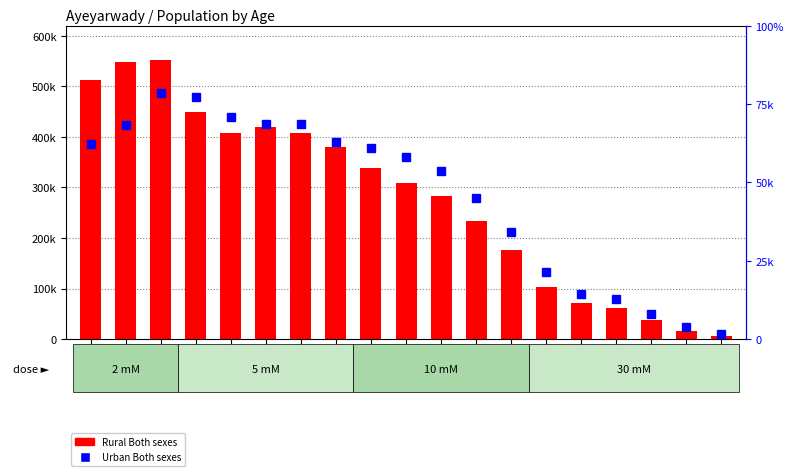

Which series has the largest range (max minus min)?

Rural Both sexes